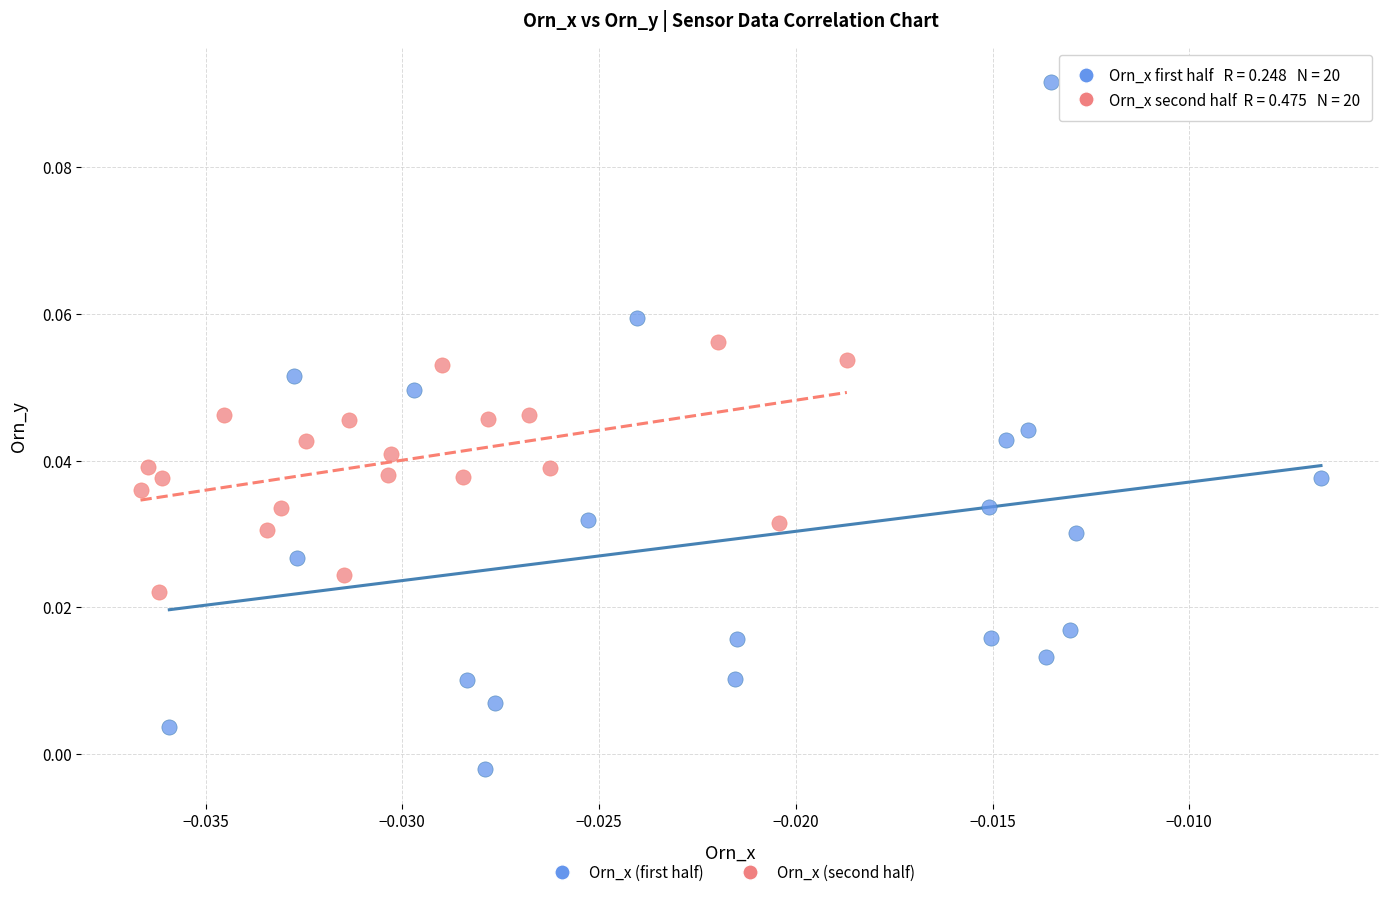

Which series has the widest spread of Y values?

Orn_x (first half)